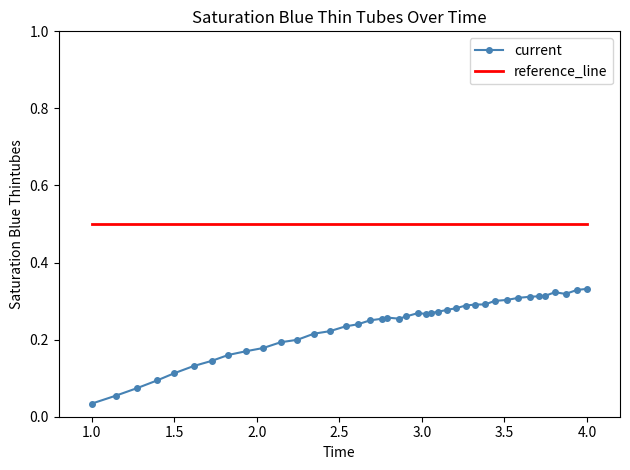

True or false: current and reference_line intersect in this chart.

False